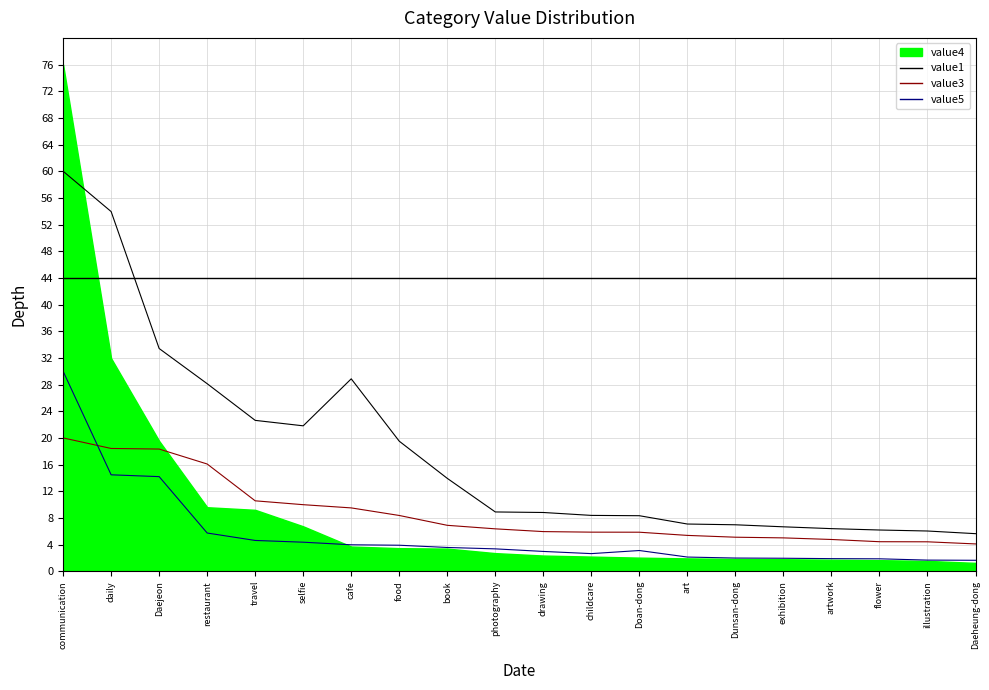

Rank the categories by value5 value from highest to lowest.

communication, daily, Daejeon, restaurant, travel, selfie, cafe, food, book, photography, Doan-dong, drawing, childcare, art, Dunsan-dong, exhibition, artwork, flower, illustration, Daeheung-dong